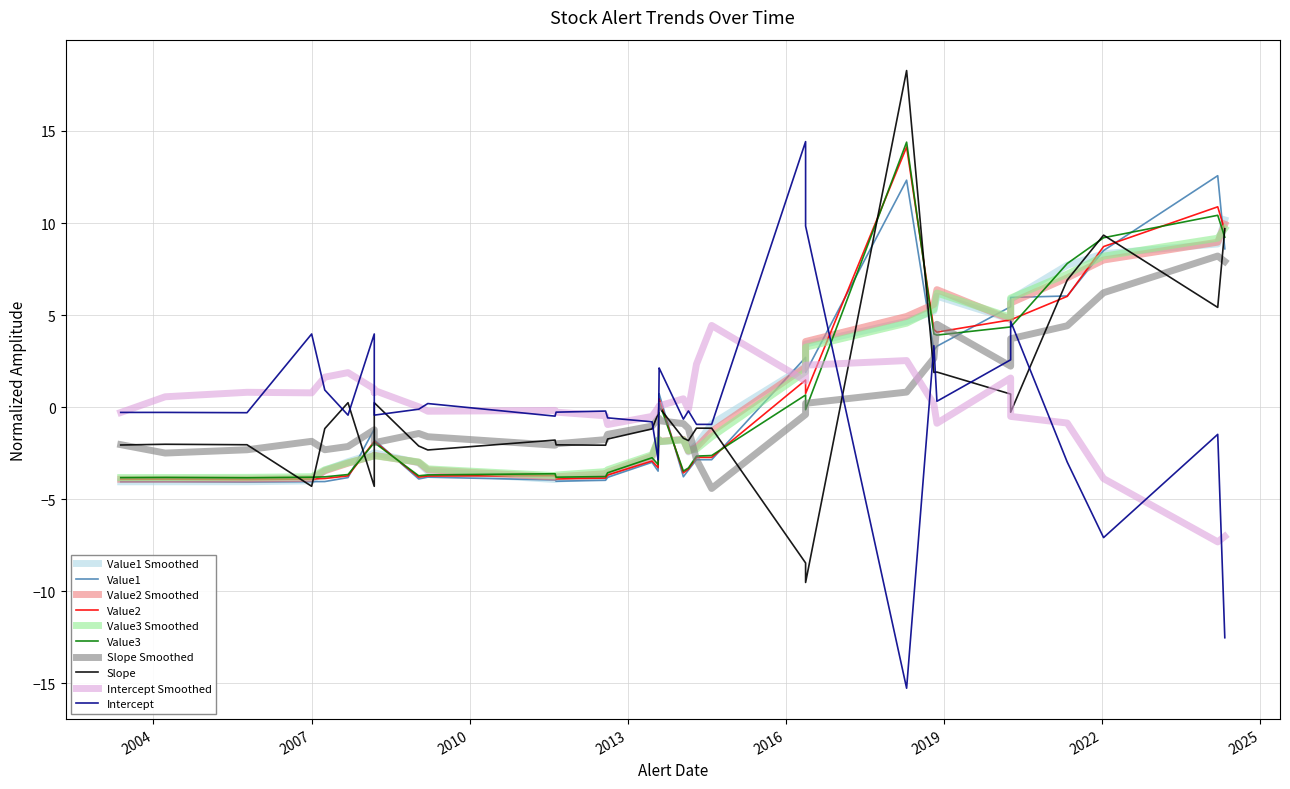

At which label does slope reach its minimum?

2016-05-16